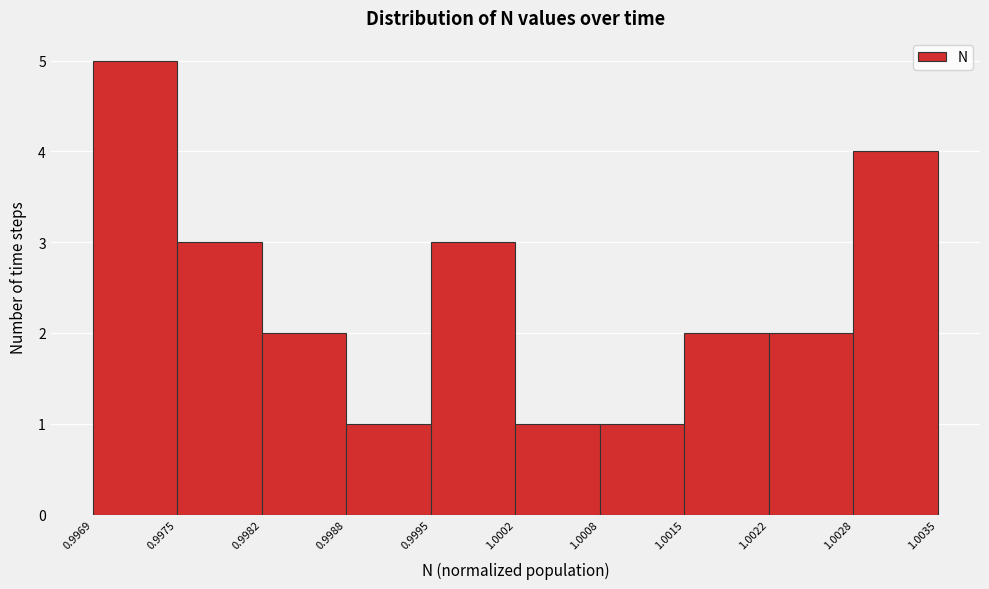

Reading left to right, list every bar in this chart as the range it spans on the x-axis followed by its height. The values are not printed on the chart, so give them approximately, as read against the axis.

0.9969 to 0.9975: 5
0.9975 to 0.9982: 3
0.9982 to 0.9988: 2
0.9988 to 0.9995: 1
0.9995 to 1.0002: 3
1.0002 to 1.0008: 1
1.0008 to 1.0015: 1
1.0015 to 1.0022: 2
1.0022 to 1.0028: 2
1.0028 to 1.0035: 4